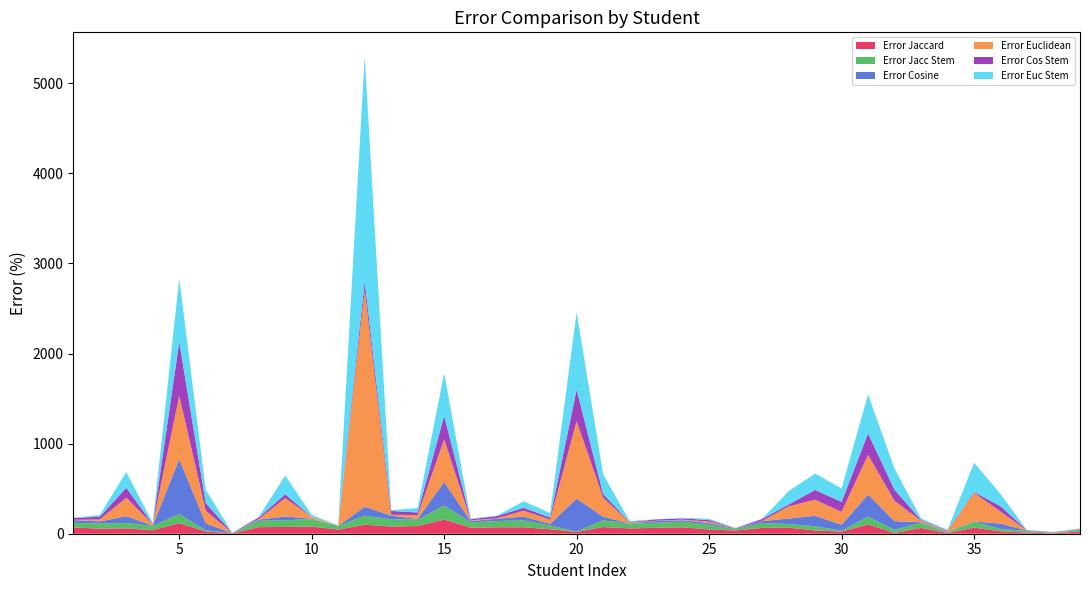

Reading left to right, list all the values displayed in this chart.

Error Jaccard: 69.4	56.2	60.0	38.5	116.0	26.5	2.9	73.3	75.0	79.7	45.9	100.0	79.6	85.2	157.1	67.2	71.8	71.3	49.4	20.0	74.3	59.1	65.2	71.4	47.3	35.6	64.5	68.0	36.5	23.3	102.5	8.7	65.1	7.1	67.3	26.6	12.7	3.5	24.7
Error Jacc Stem: 52.2	56.2	60.0	47.3	104.0	11.2	1.8	70.0	75.0	81.2	41.2	100.0	80.8	70.4	157.1	59.2	69.4	75.7	41.9	5.0	74.3	51.5	58.0	62.2	51.7	16.7	53.5	40.0	47.1	10.0	87.5	34.8	56.7	7.1	67.3	26.6	18.3	3.5	21.5
Error Cosine: 30.2	23.8	75.0	3.9	608.0	77.5	1.4	13.3	41.7	5.8	0.0	100.0	41.2	7.8	260.0	14.0	24.7	43.4	18.1	365.0	40.0	3.4	18.4	16.4	20.0	6.7	21.6	60.0	115.3	66.7	245.0	95.7	6.0	7.1	1.8	59.6	4.1	3.5	2.1
Error Euclidean: 3.3	21.6	205.0	15.6	704.0	141.8	1.8	6.7	204.2	20.3	1.2	2400.0	8.8	43.7	474.3	8.3	5.9	65.4	48.1	860.0	212.9	9.8	2.8	6.1	15.6	4.4	2.0	136.0	178.8	143.3	440.0	226.1	15.8	7.1	320.0	133.0	0.4	3.5	5.4
Error Cos Stem: 20.4	30.3	110.0	0.5	596.0	83.7	1.4	16.7	41.7	1.4	1.2	100.0	42.4	28.9	260.0	11.7	24.7	32.4	21.9	350.0	40.0	6.0	14.8	14.1	17.1	0.0	21.6	20.0	108.2	110.0	237.5	121.7	8.8	7.1	7.3	59.6	3.0	3.5	1.1
Error Euc Stem: 0.8	20.0	175.0	15.6	704.0	148.0	0.7	6.7	208.3	20.3	3.5	2500.0	7.6	50.0	474.3	8.3	4.7	72.1	50.0	860.0	217.1	11.1	1.6	6.1	14.2	1.1	2.0	148.0	182.3	150.0	432.5	234.8	17.2	7.1	325.4	136.2	0.4	3.5	4.3